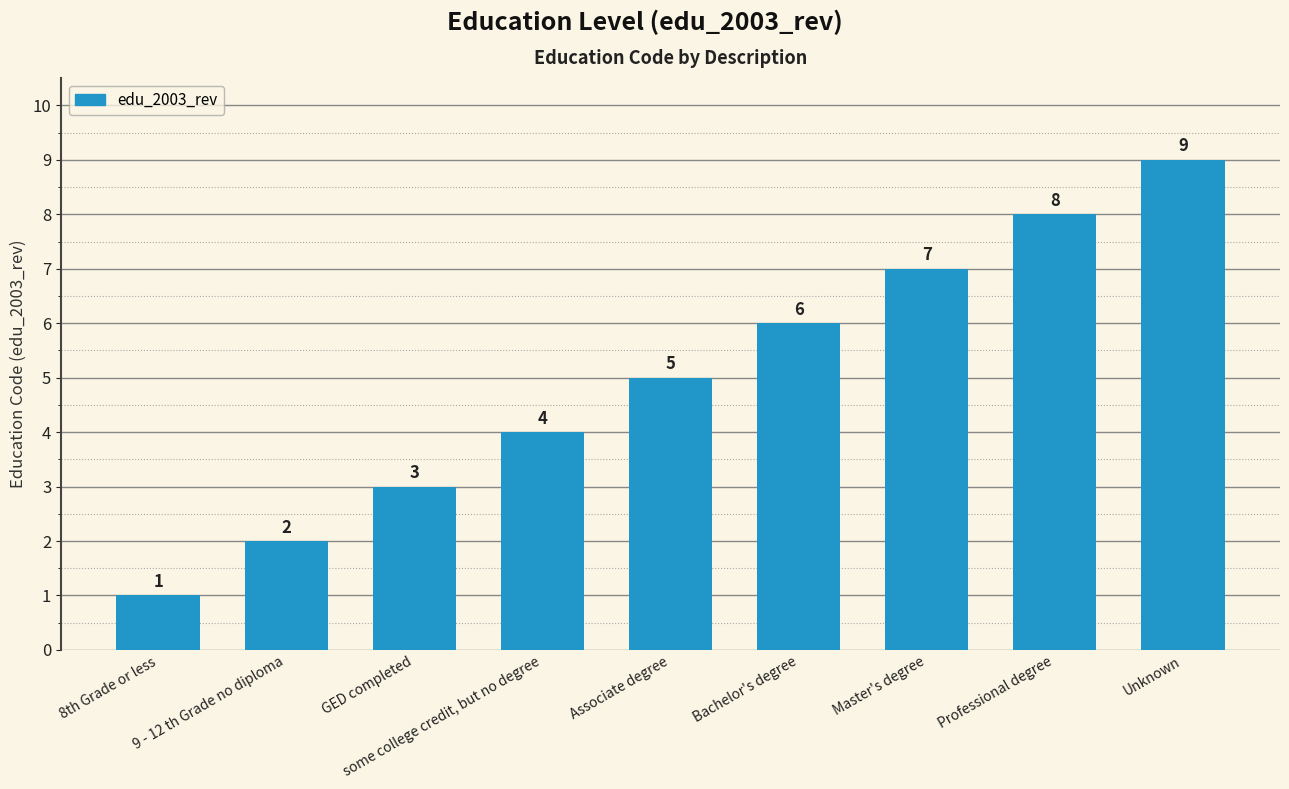

Reading right to left, what are all the values shown in this chart?

9	8	7	6	5	4	3	2	1